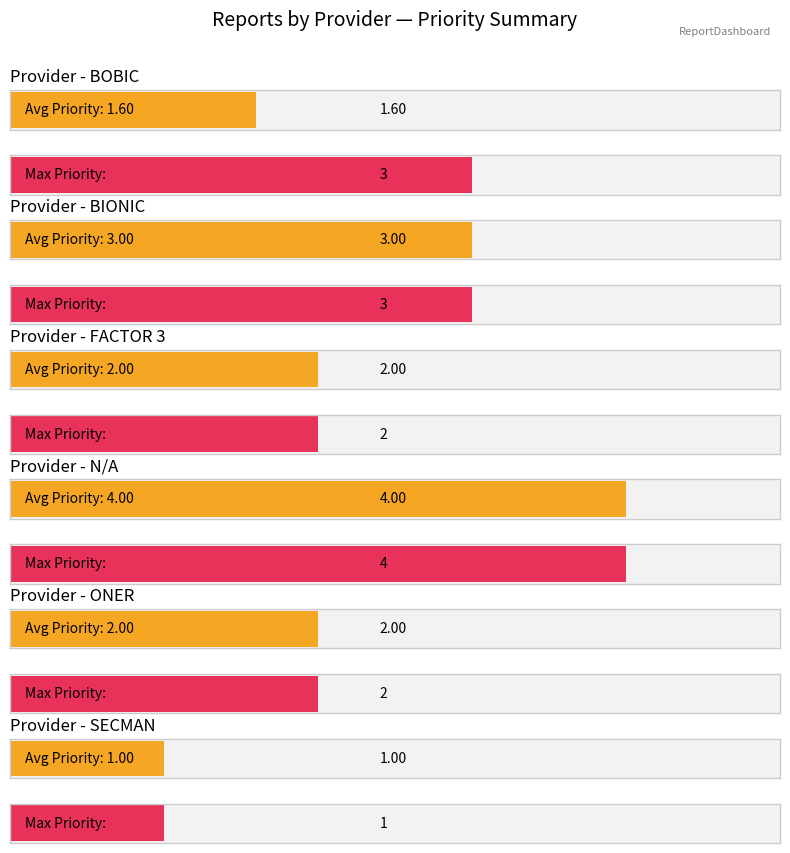

Which category has the highest value across all series?

N/A